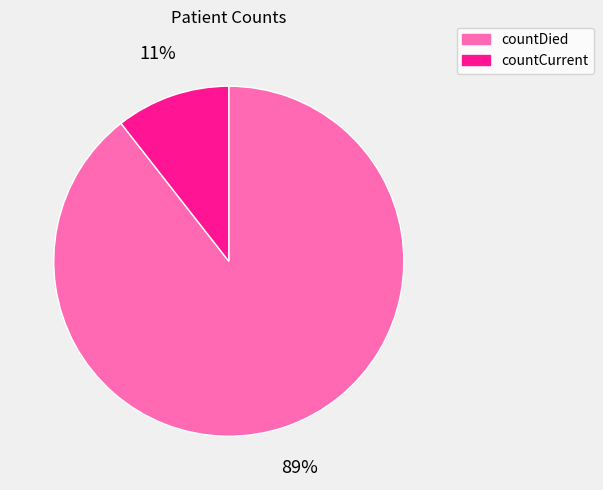

Rank the categories by value from highest to lowest.

countDied, countCurrent